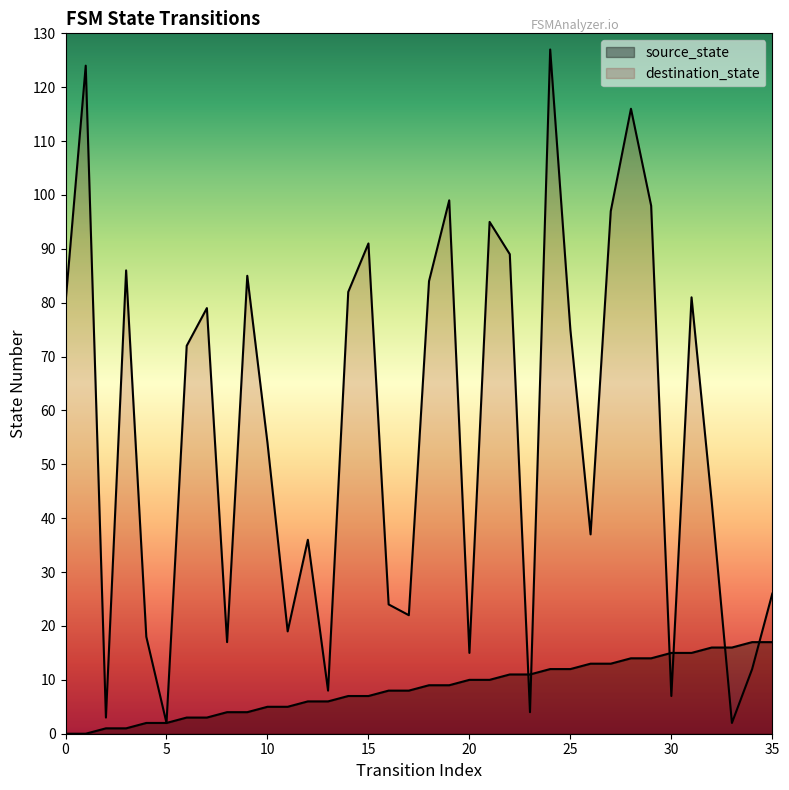

Reading left to right, what are all the values shown in this chart?

source_state: 0	0	1	1	2	2	3	3	4	4	5	5	6	6	7	7	8	8	9	9	10	10	11	11	12	12	13	13	14	14	15	15	16	16	17	17
destination_state: 80	124	3	86	18	2	72	79	17	85	54	19	36	8	82	91	24	22	84	99	15	95	89	4	127	75	37	97	116	98	7	81	43	2	12	26